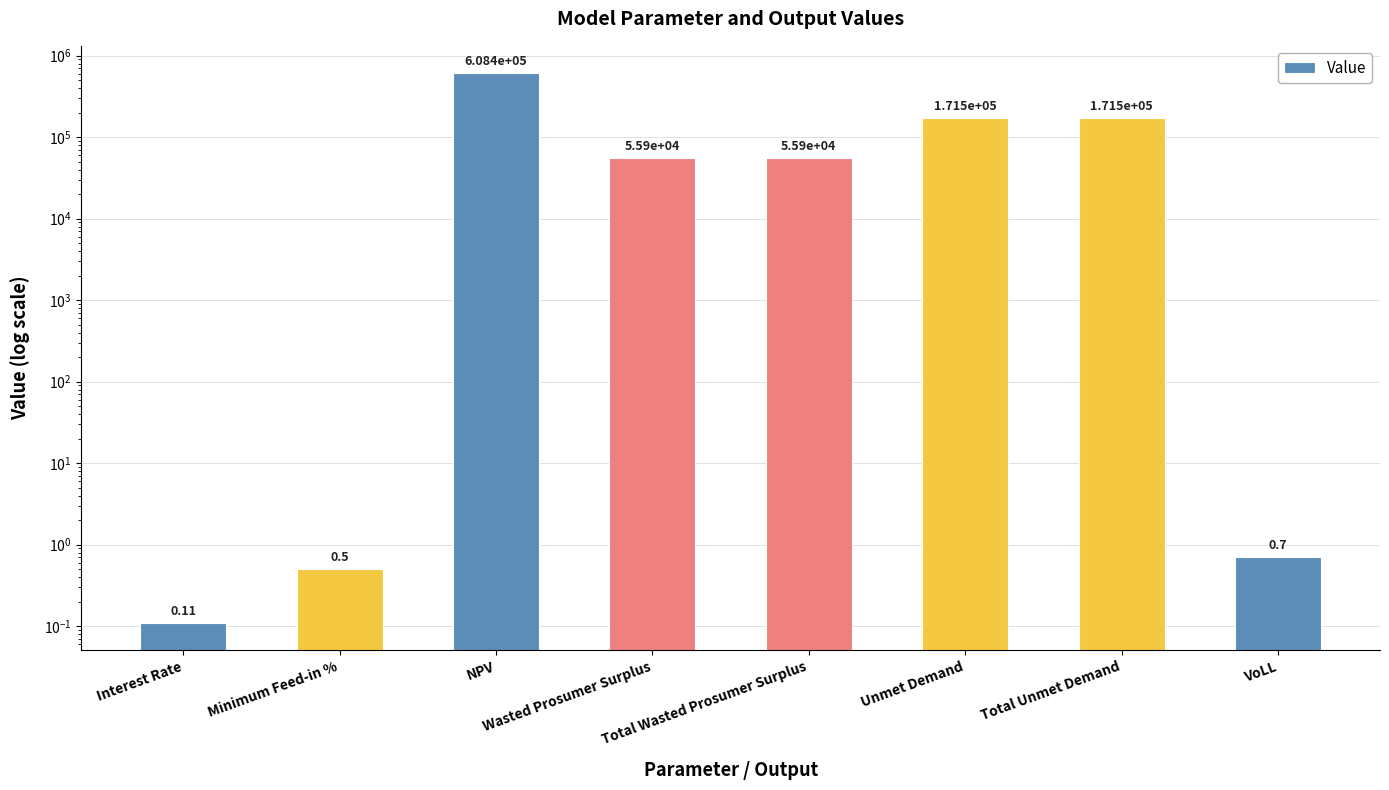

What is the difference between the maximum and minimum values?

608443.7